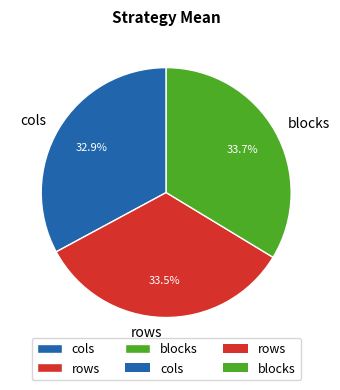

Does blocks account for over 50% of the chart?

No